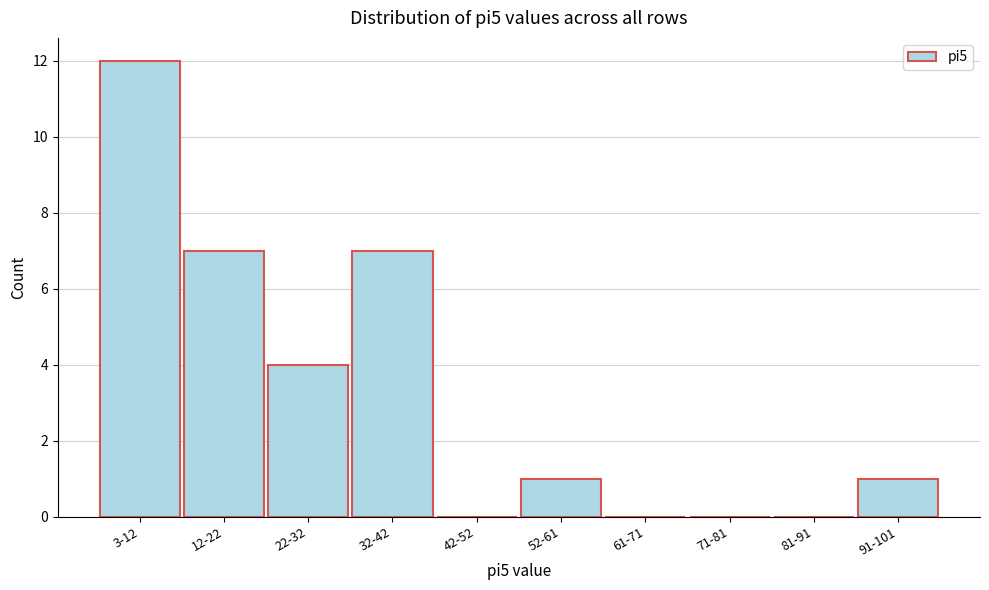

Reading right to left, what are all the values shown in this chart?

91-101=1	81-91=0	71-81=0	61-71=0	52-61=1	42-52=0	32-42=7	22-32=4	12-22=7	3-12=12